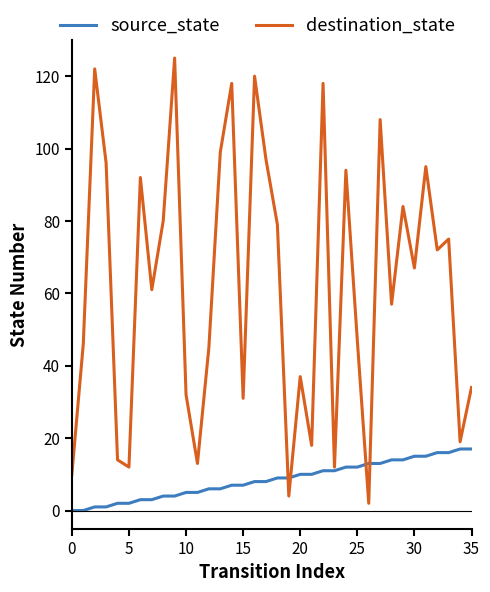

List the series in order of their overall mean, lowest first.

source_state, destination_state